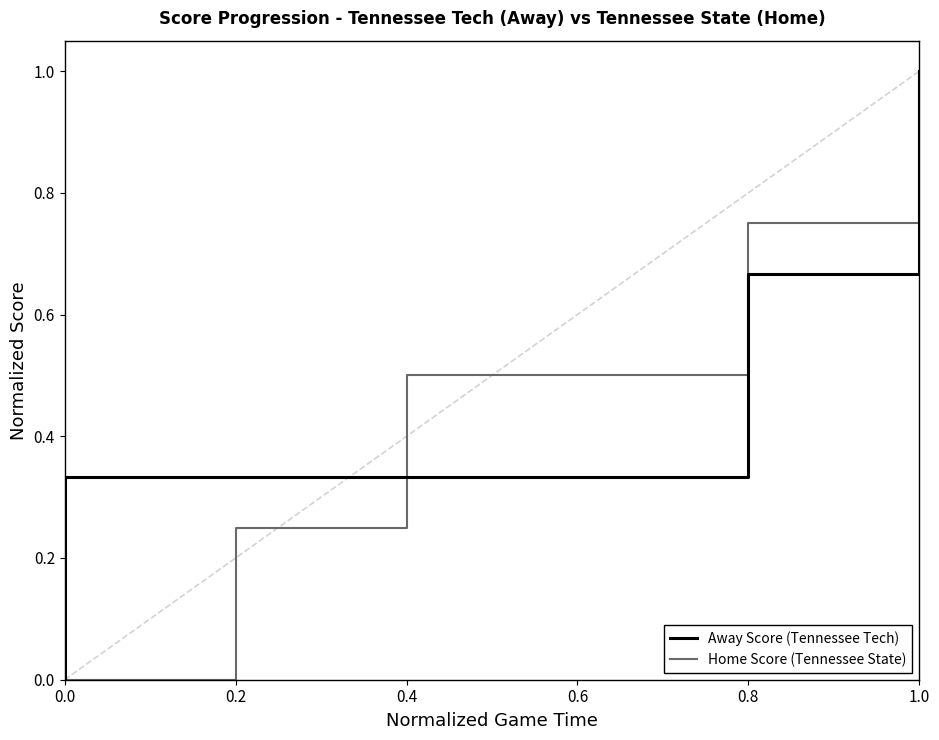

How many lines are shown in the chart?

2